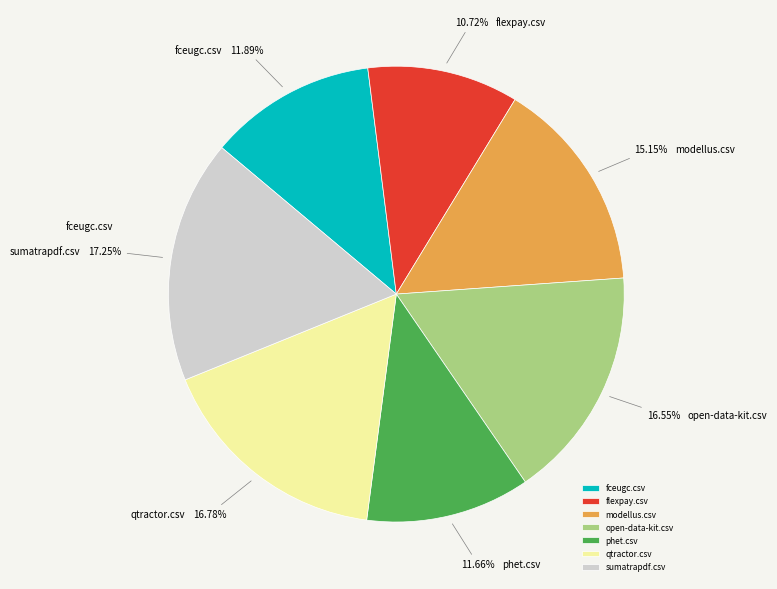

To the nearest percent, what is the difference between the sumatrapdf.csv and open-data-kit.csv slice percentages?

1%